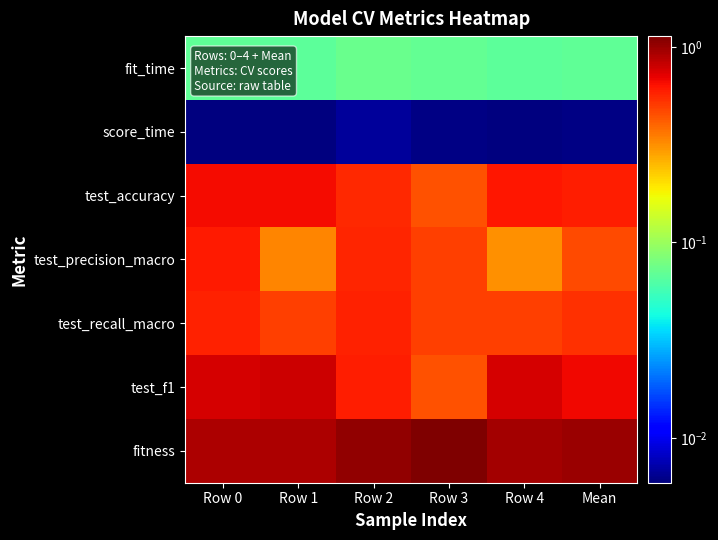

What is the greatest value displayed?

1.1